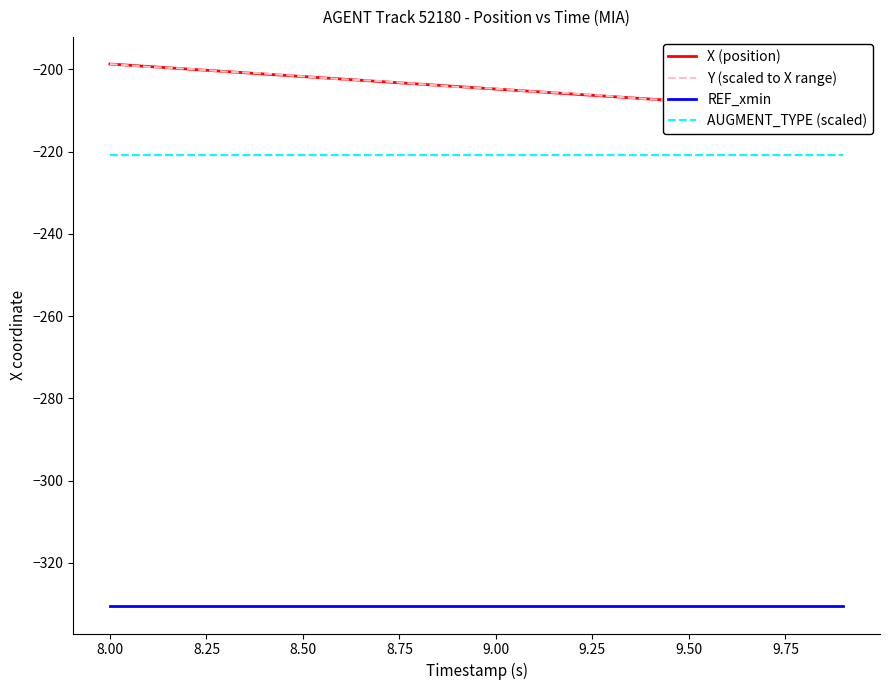

What is the difference between the maximum and minimum values in the Y (scaled to X range) series?

11.6